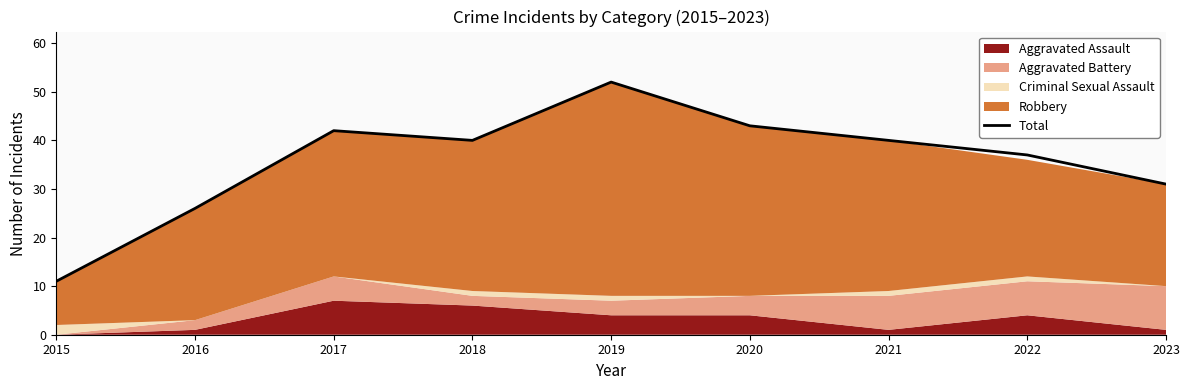

What is the difference between the values at 2022 and 2016?

11